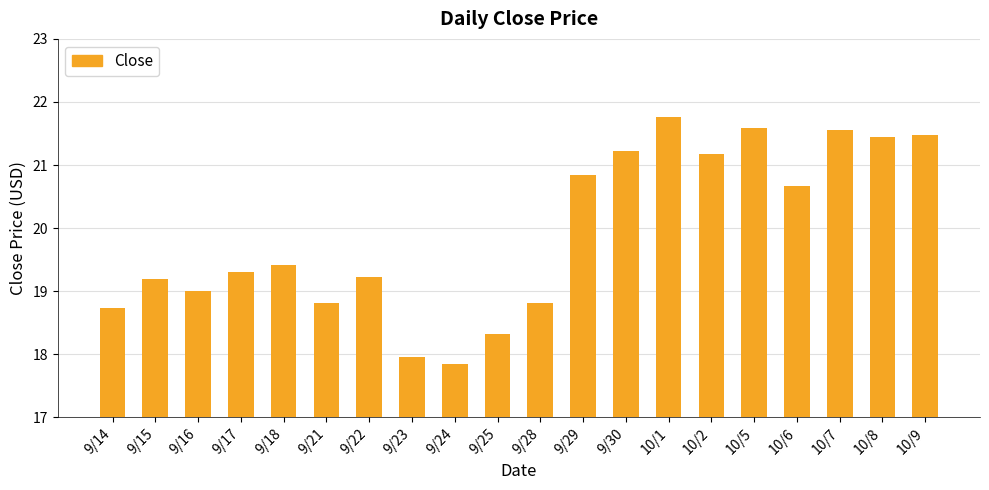

Reading left to right, transcribe all the data shown in this chart.

18.7	19.2	19.0	19.3	19.4	18.8	19.2	18.0	17.9	18.3	18.8	20.9	21.2	21.8	21.2	21.6	20.7	21.6	21.4	21.5